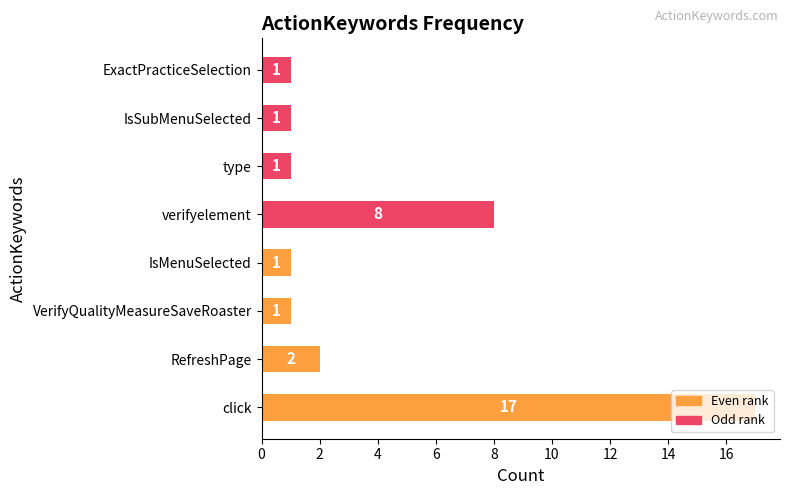

Reading left to right, list all the values displayed in this chart.

Even rank: 17	2	1	1
Odd rank: 8	1	1	1